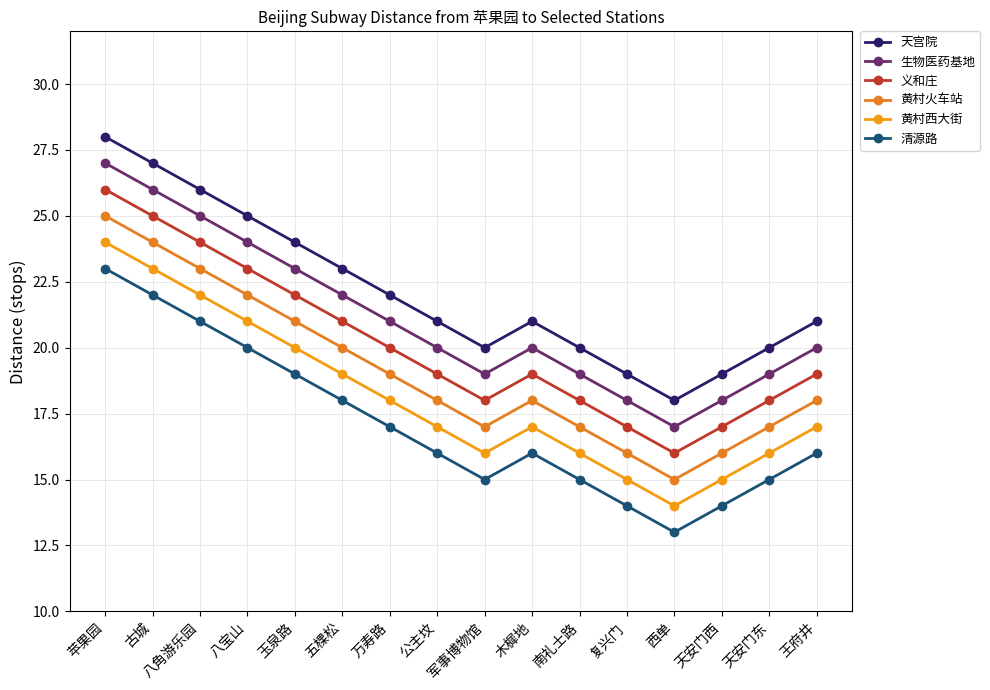

List the series in order of their peak value, highest first.

天宫院, 生物医药基地, 义和庄, 黄村火车站, 黄村西大街, 清源路